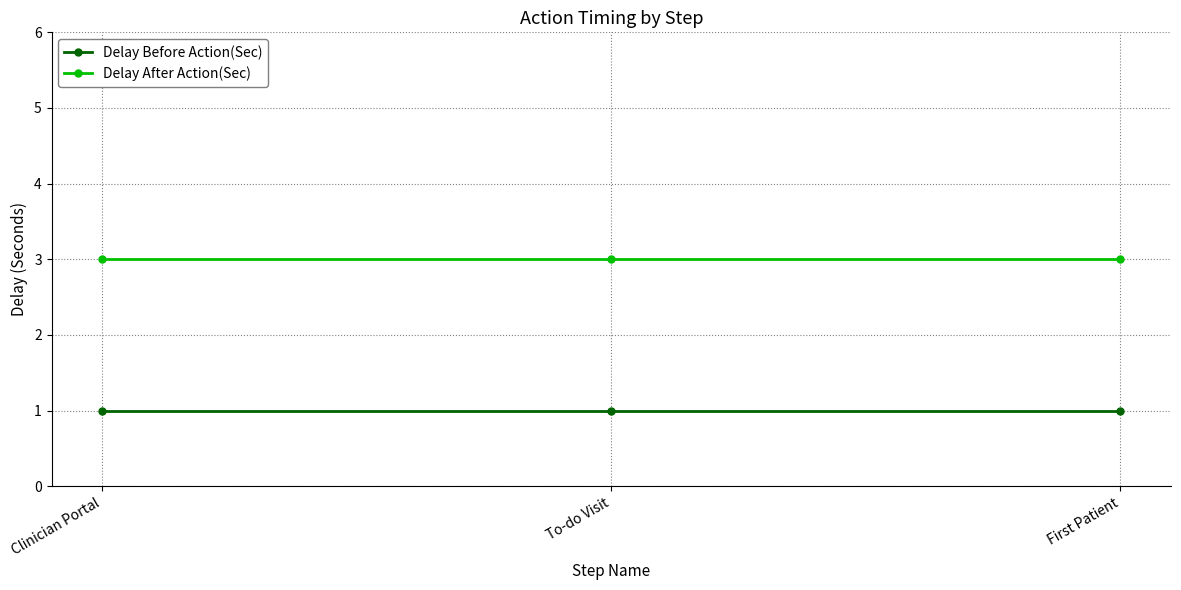

Is it true that Delay After Action(Sec) equals 1 at First Patient?

False